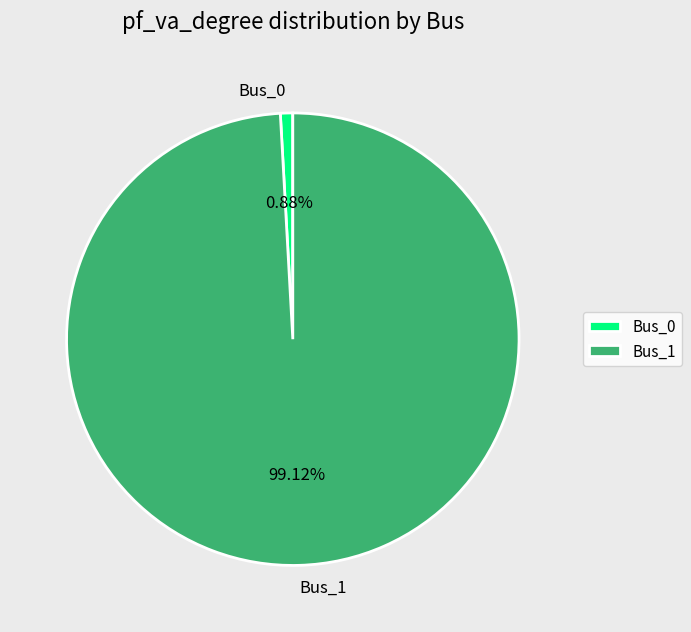

To the nearest percent, what portion does Bus_0 represent?

1%